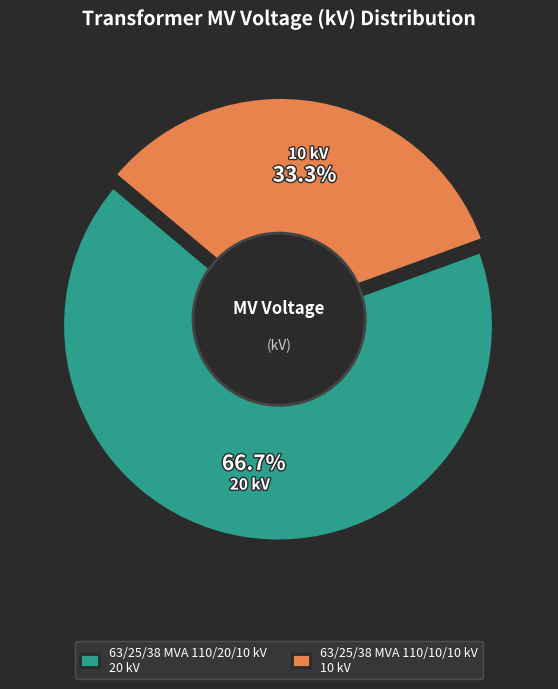

What is the largest slice in the pie chart?

63/25/38 MVA 110/20/10 kV